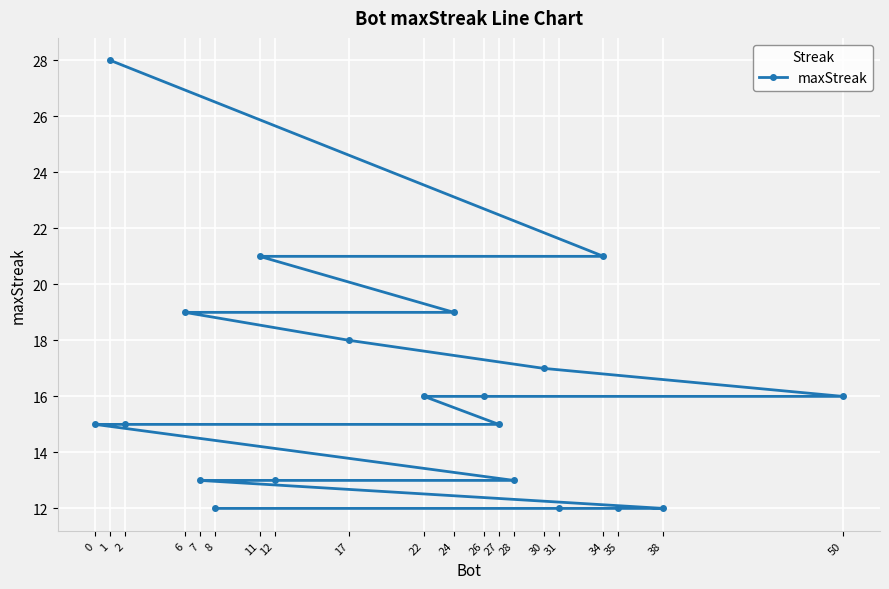

Which label corresponds to the largest value in the chart?

1